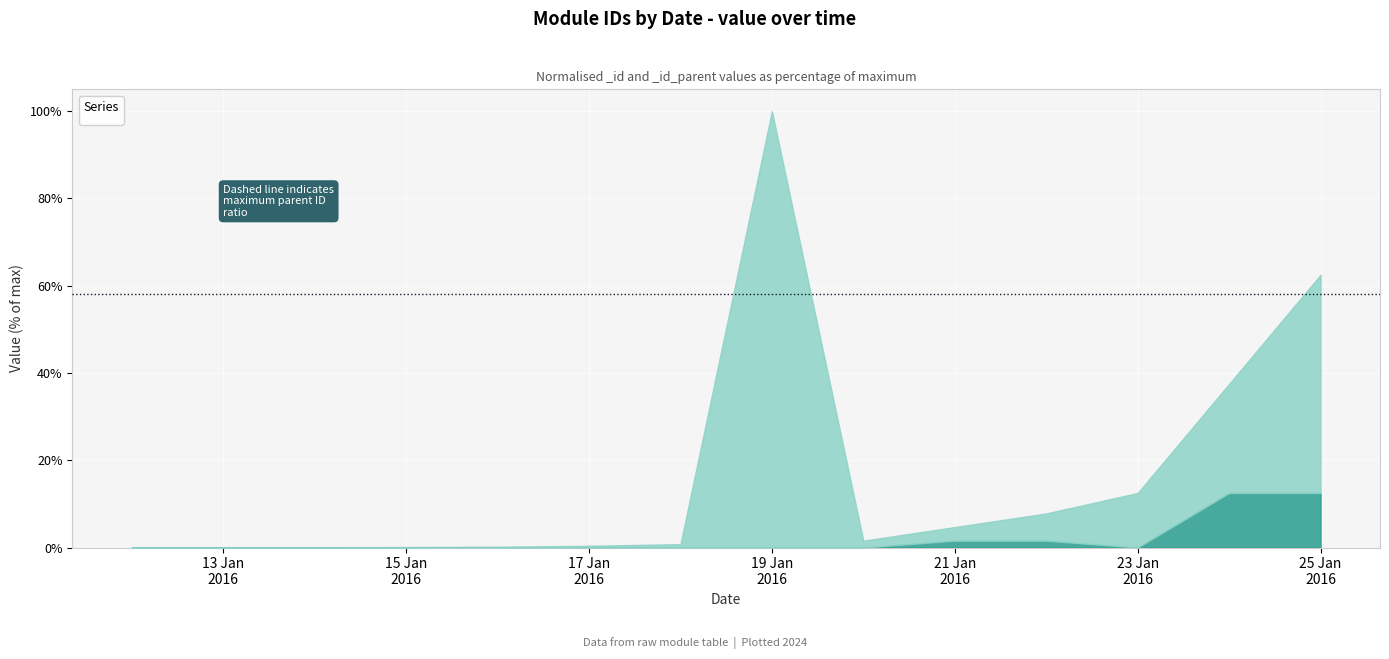

Reading right to left, extract all data points from this chart.

_id: 4096	2048	1024	512	256	128	8192	64	32	16	8	4	2	1
_id_parent: 1024	1024	0	128	128	0	0	0	0	0	1	1	1	0